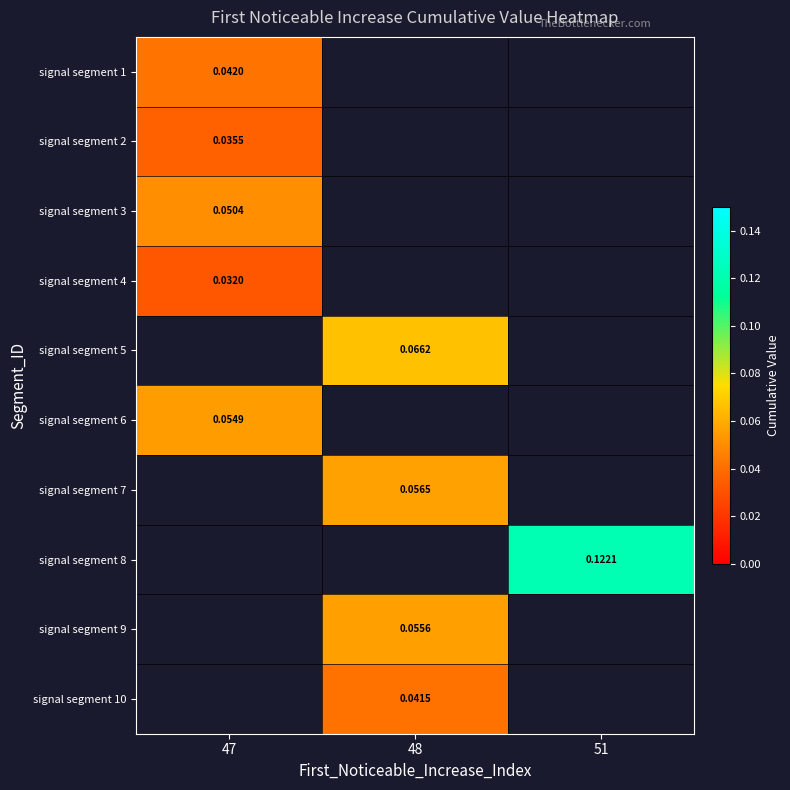

Is the value of signal segment 6 at 47 greater than the value of signal segment 4 at 51?

No